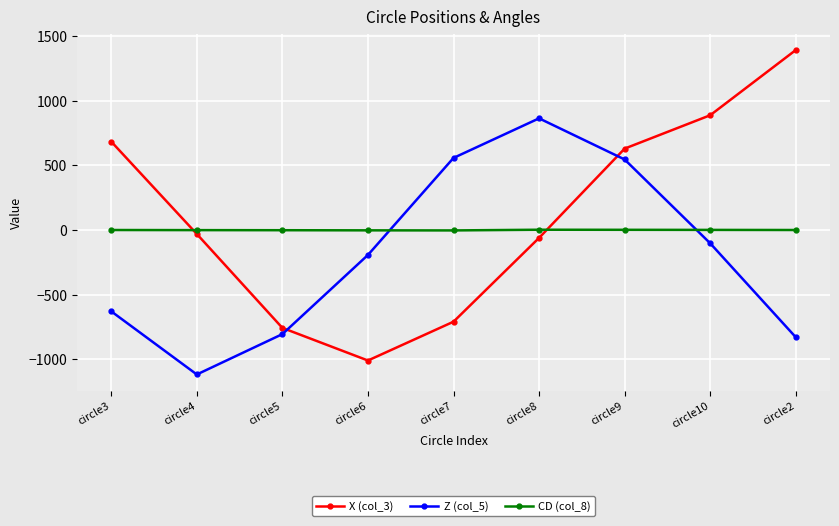

Which category has the highest value across all series?

circle2